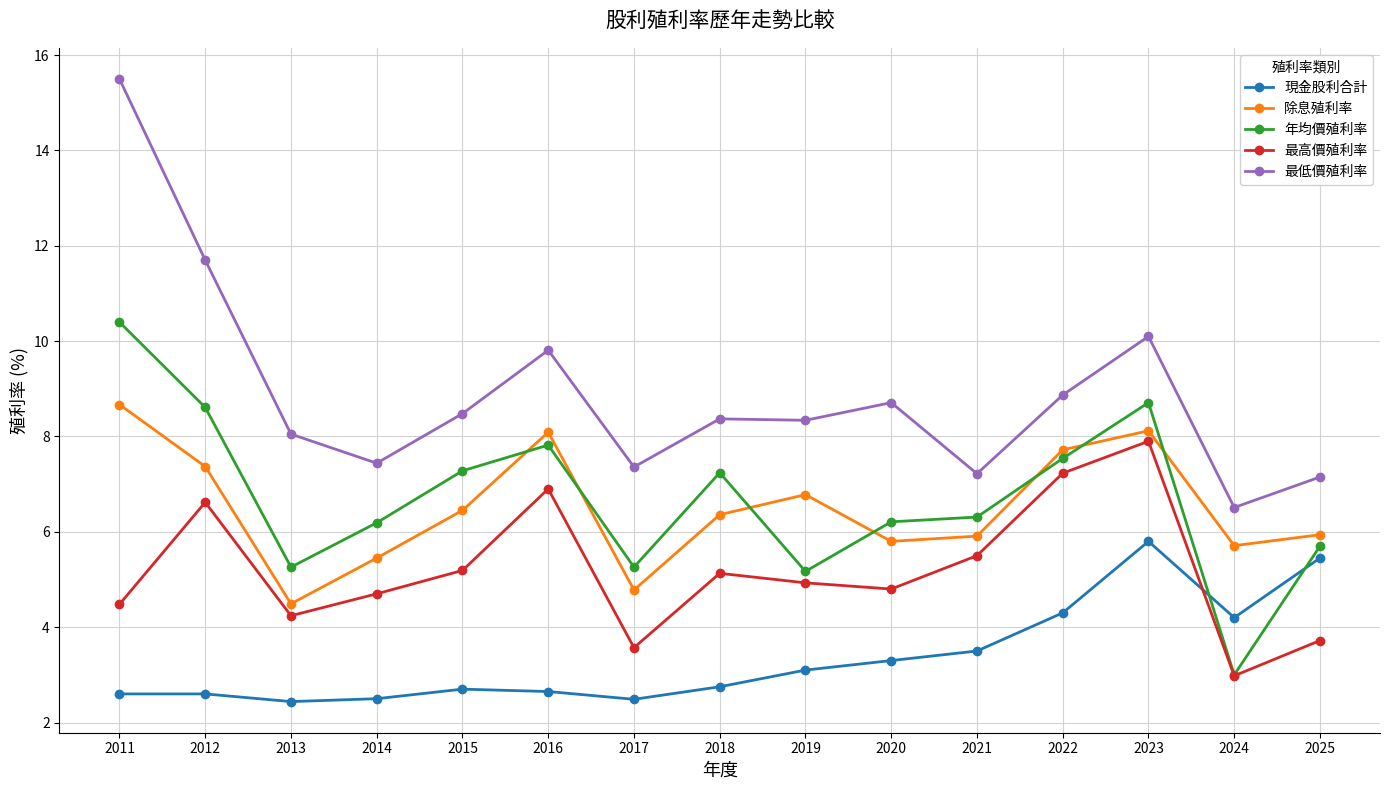

True or false: 年均價殖利率 has more than 0 interior local peaks.

True